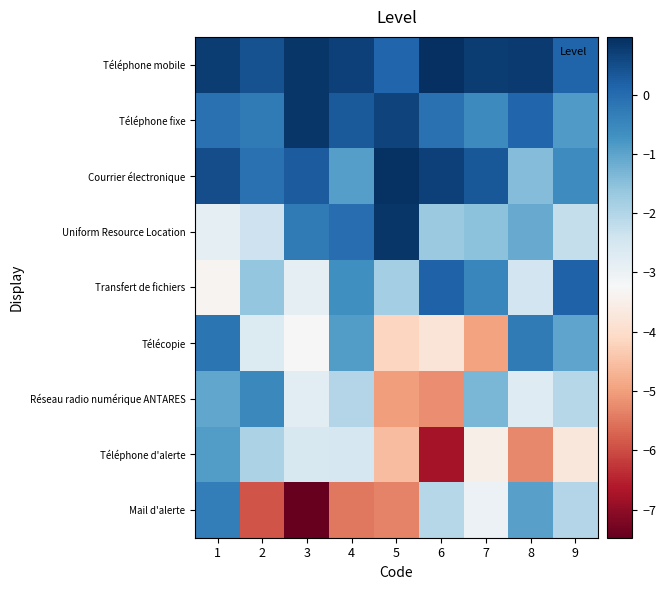

At which category is the sum across all series the highest?

1